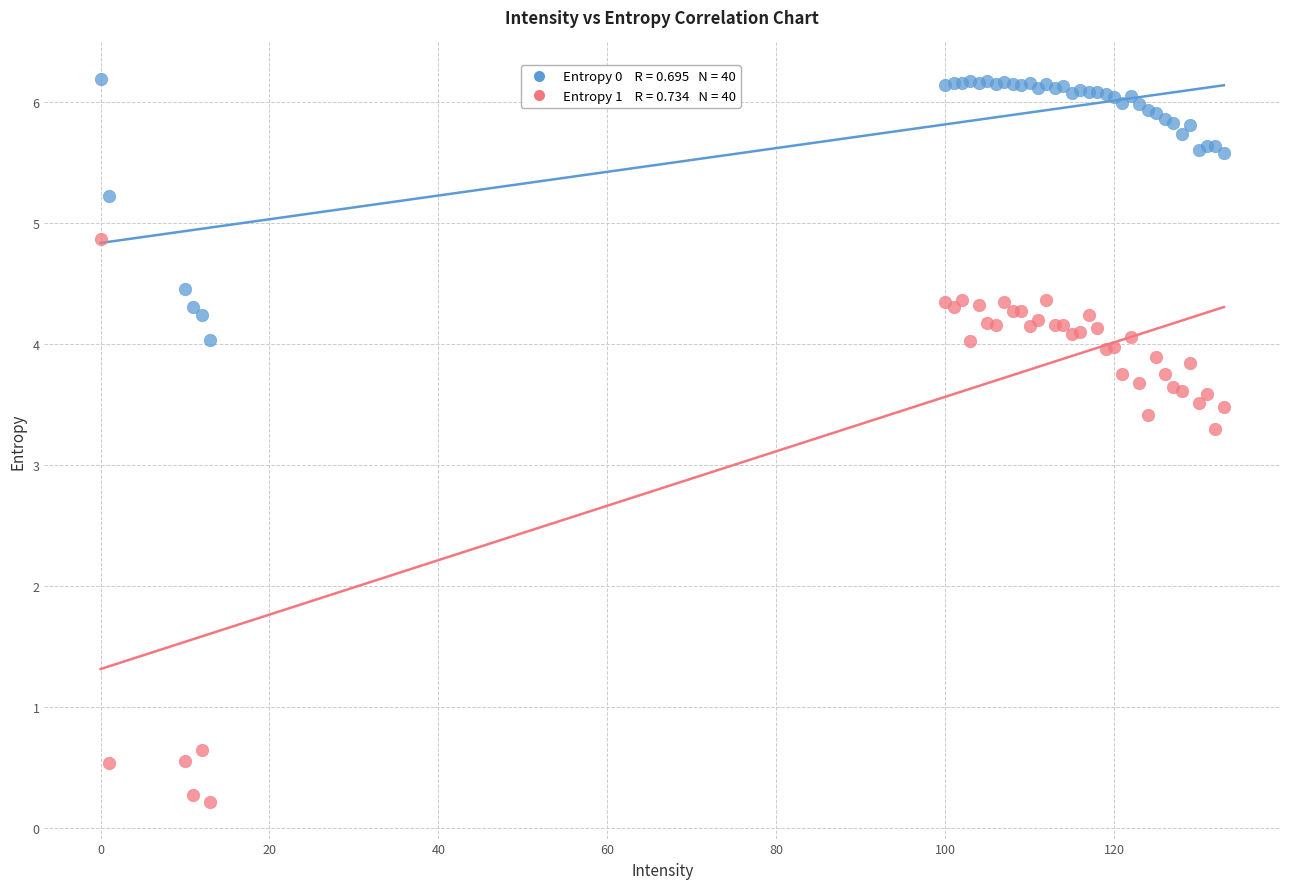

Across all series, what Y value is closest to 3?

3.3